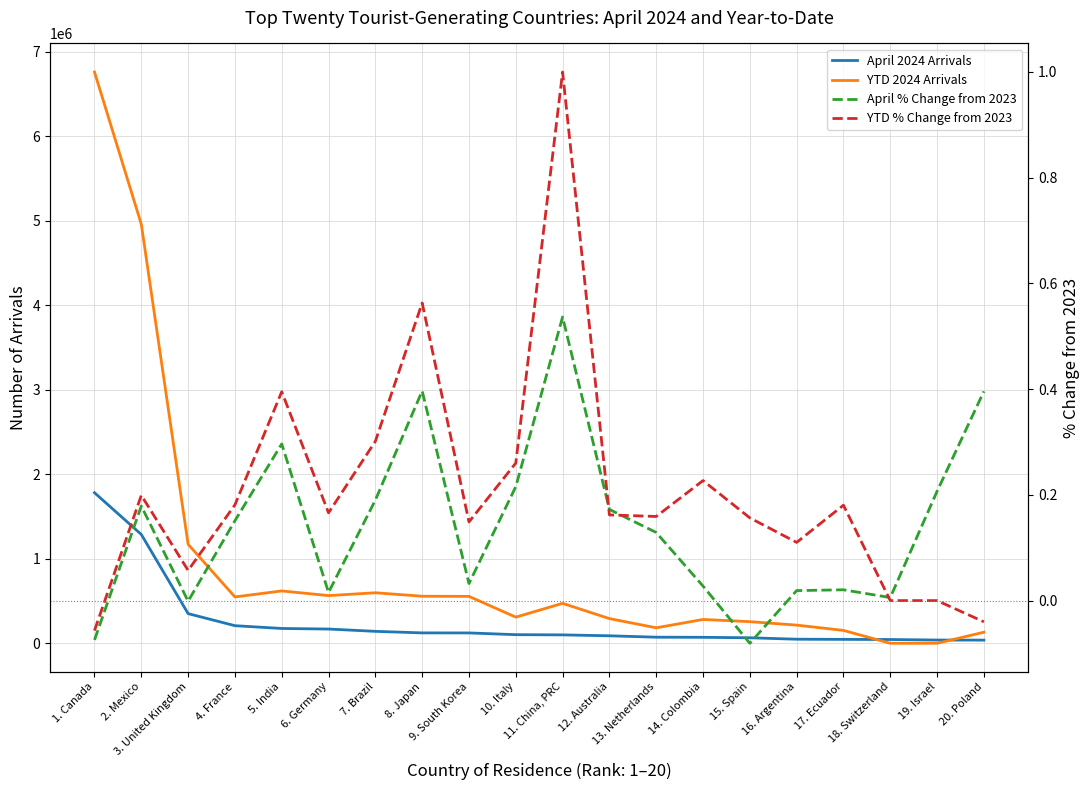

How many negative values does the YTD % Change from 2023 series have?

2